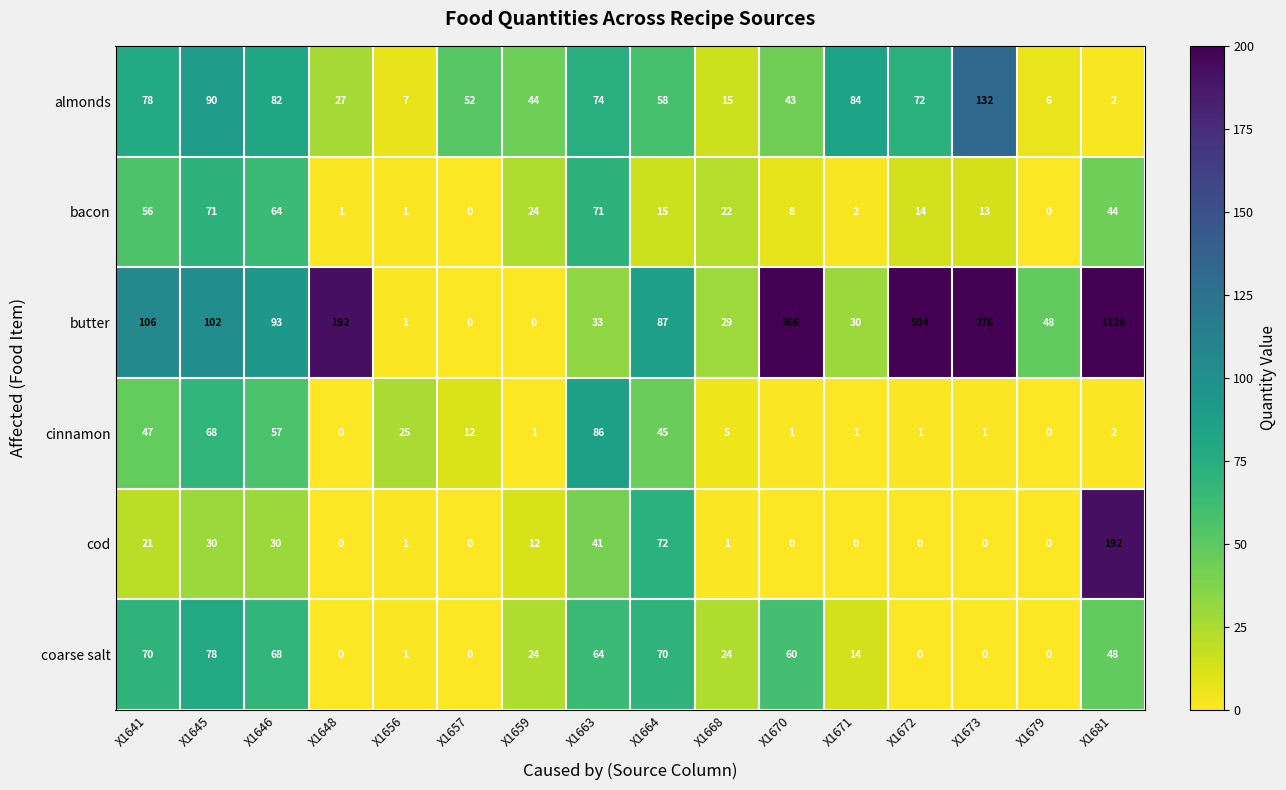

Which series has the largest total across all categories?

butter